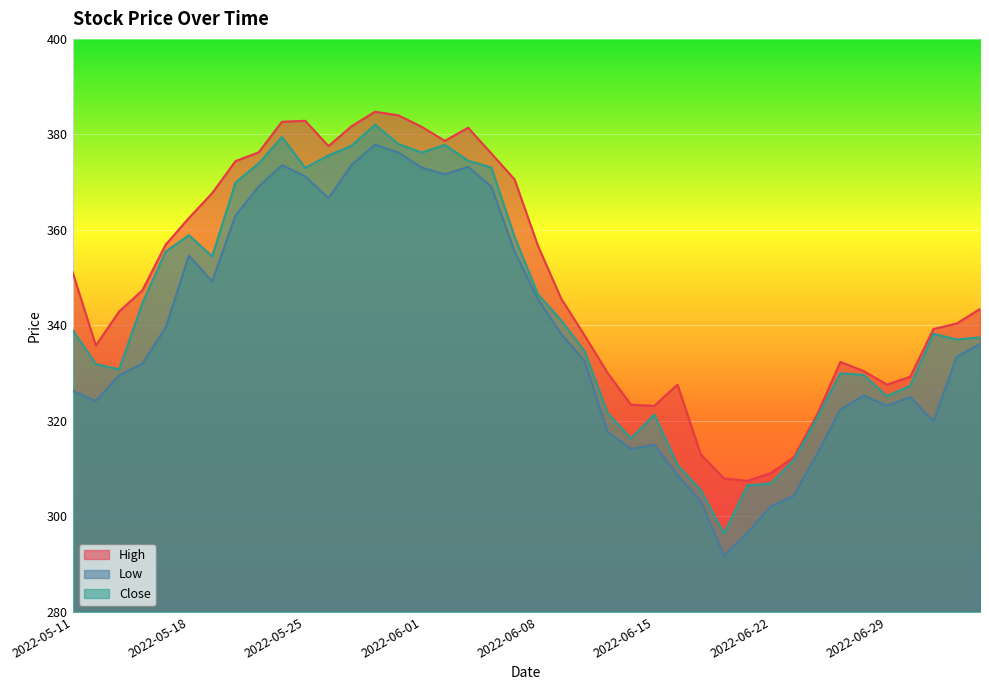

Is it true that Close equals 341.0 at 2022-06-09?

True